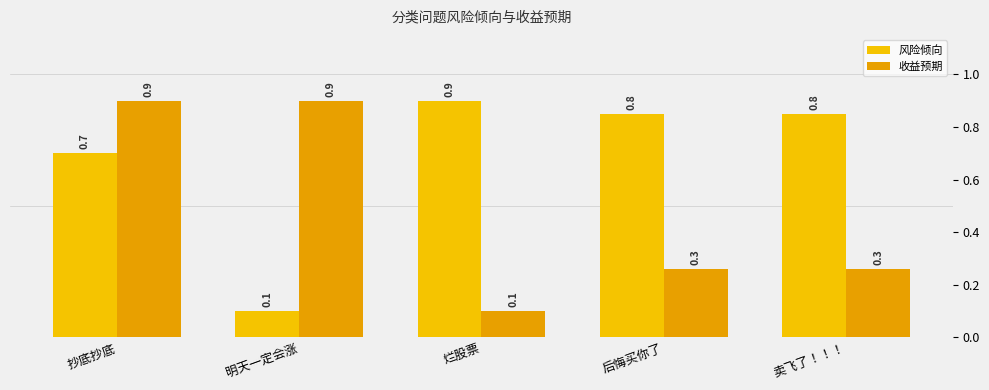

How many data points does each series have?

5